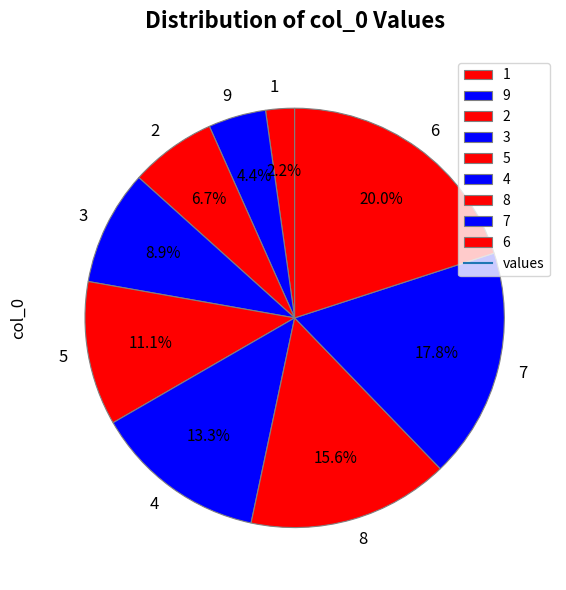

Does any single category account for the majority?

No